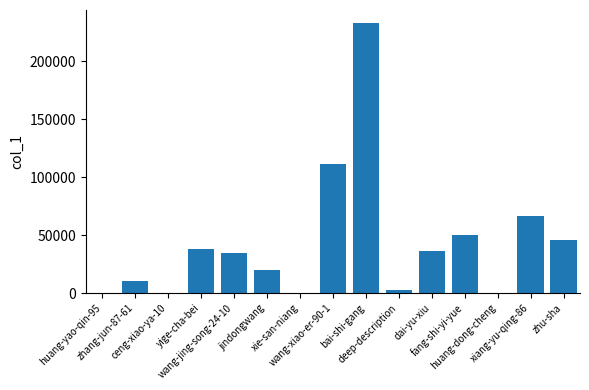

Where is the data nearest to the value 116364?

wang-xiao-er-90-1